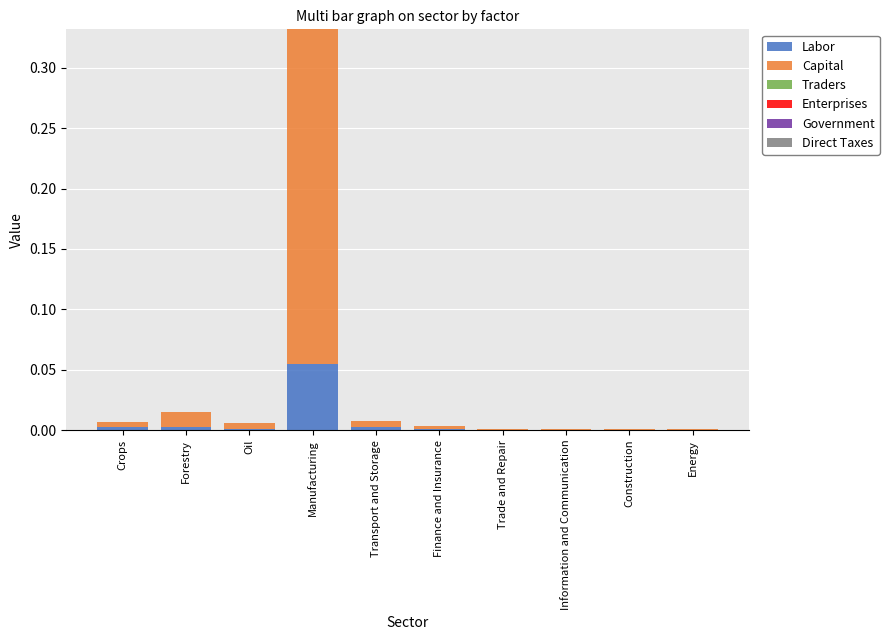

The value of Labor at Transport and Storage is 0.0. True or false?

True